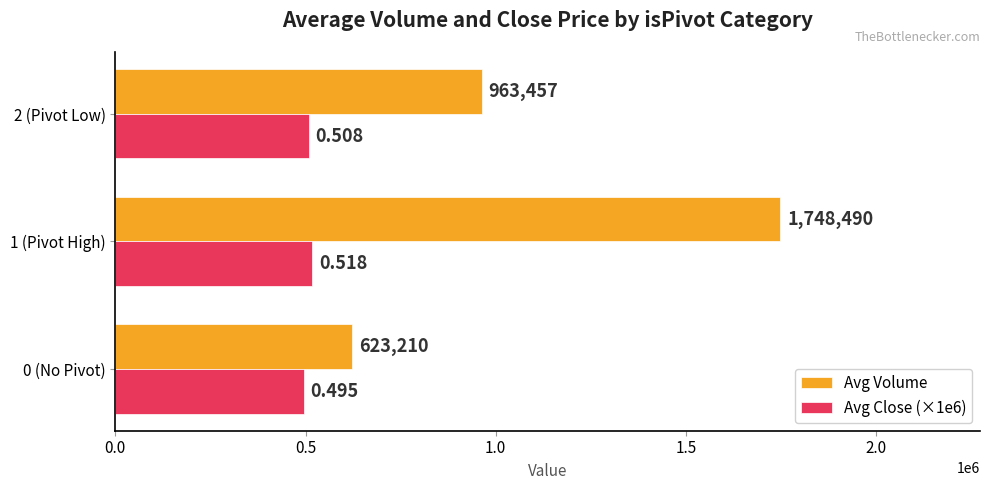

What is the sum of all Avg Volume values?

3335156.4